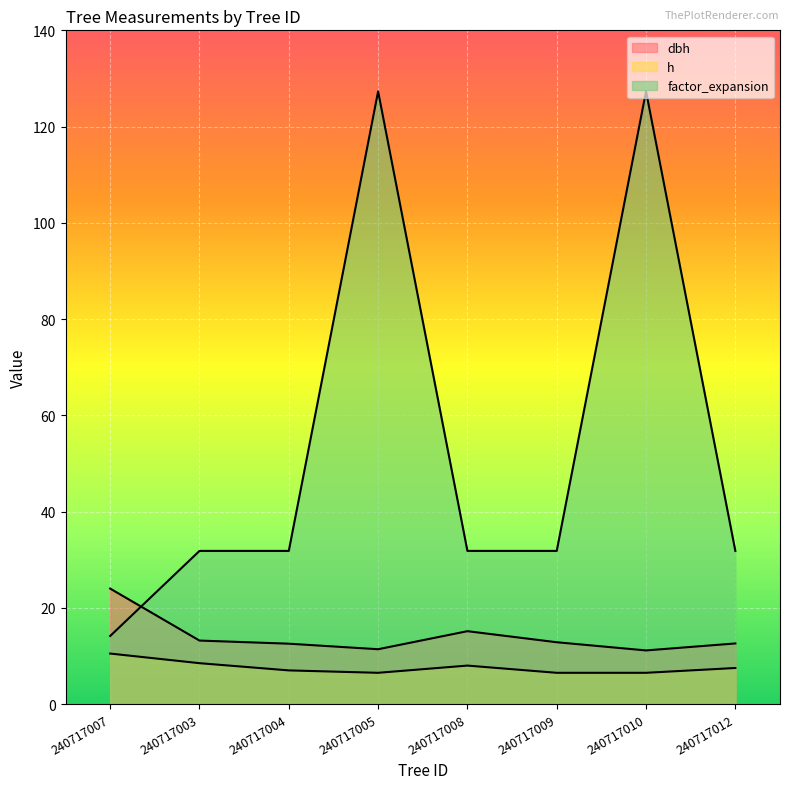

Rank the series by their maximum value, from highest to lowest.

factor_expansion, dbh, h